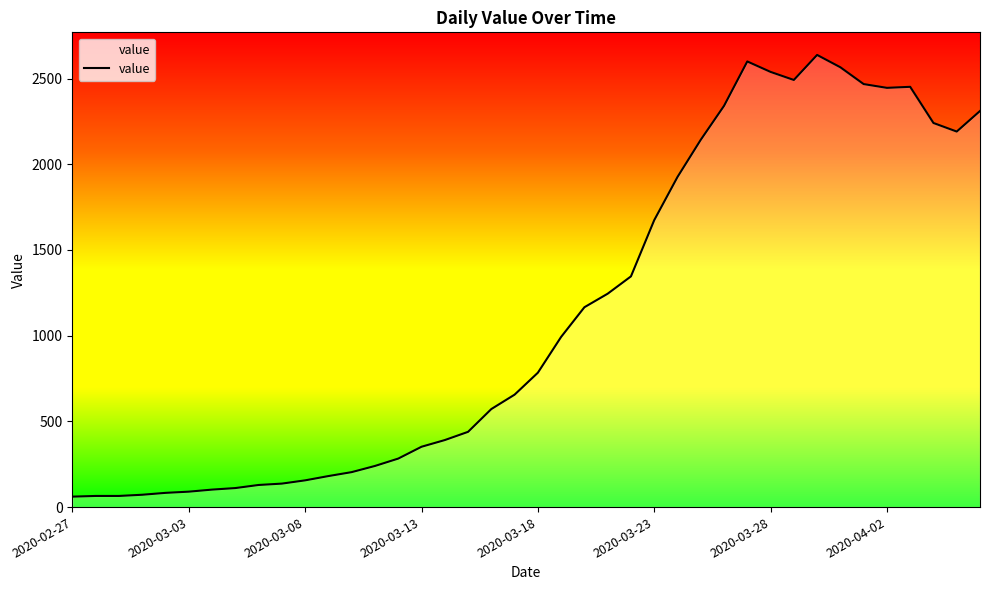

What is the smallest value displayed?

61